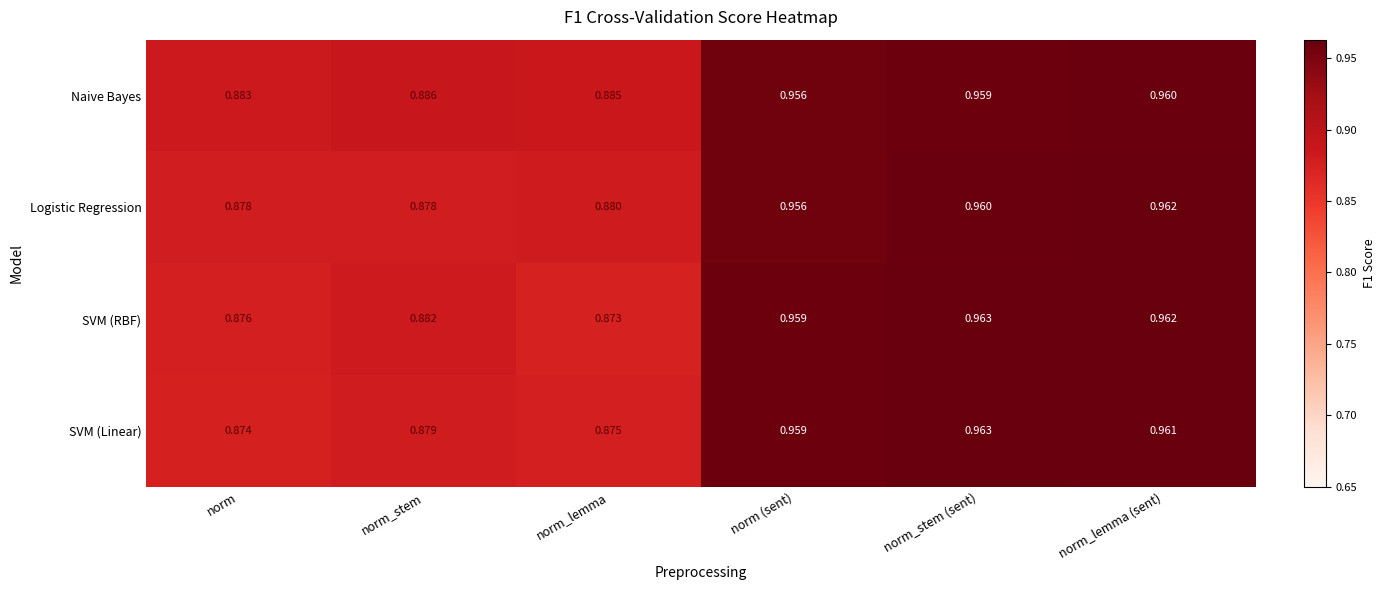

Between norm and norm_stem, which series saw the biggest shift?

SVM (RBF)